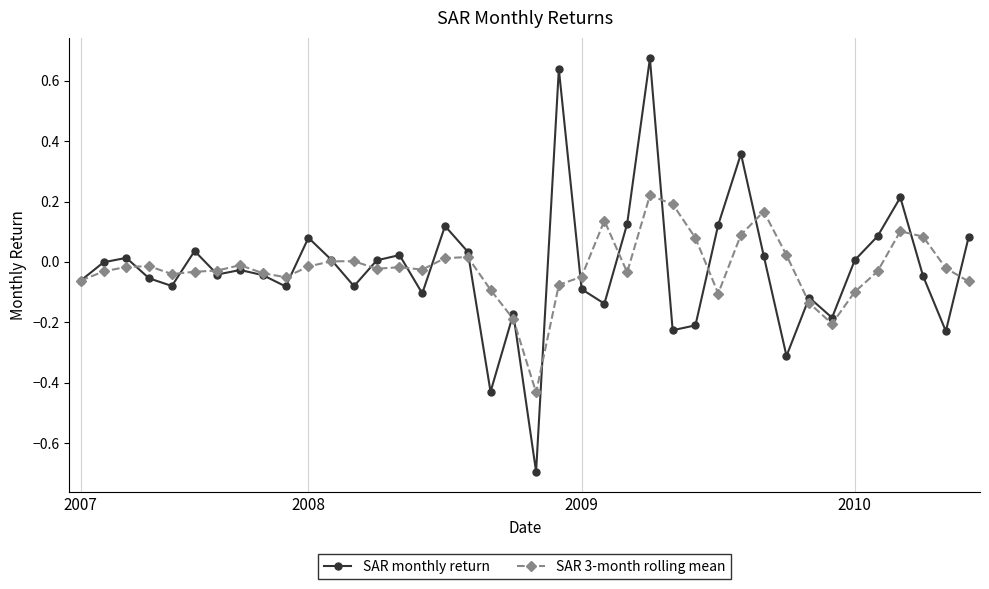

Which series has the largest range (max minus min)?

SAR monthly return